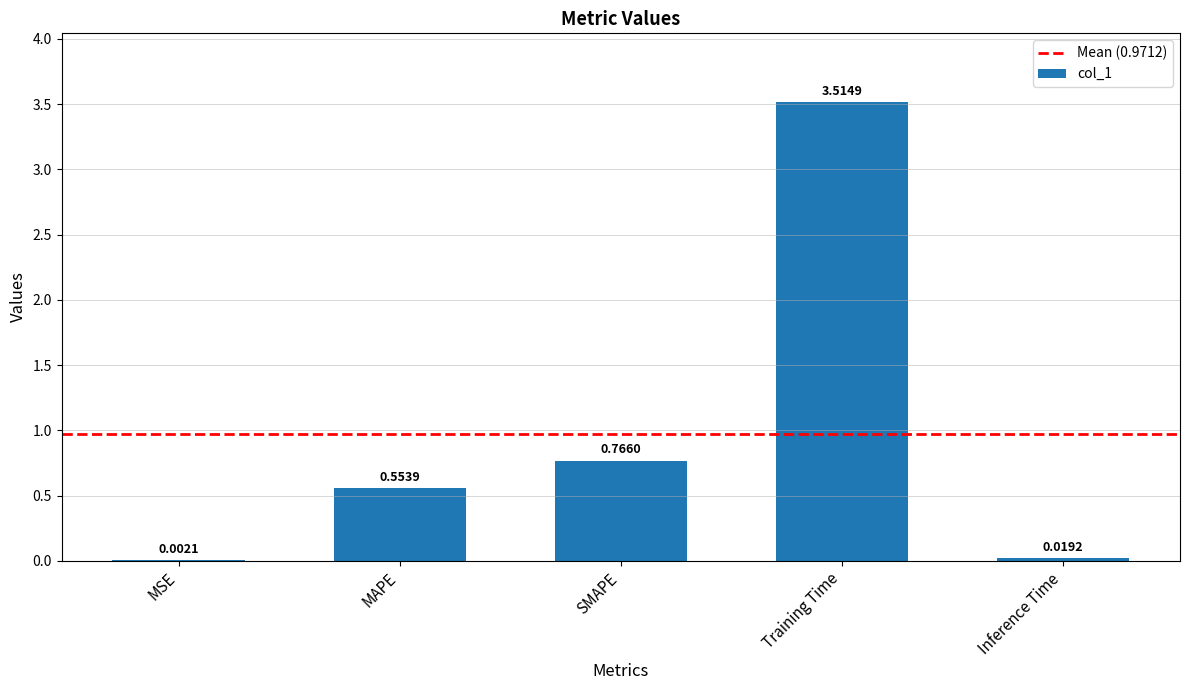

What is the difference between the values at MAPE and Inference Time?

0.5